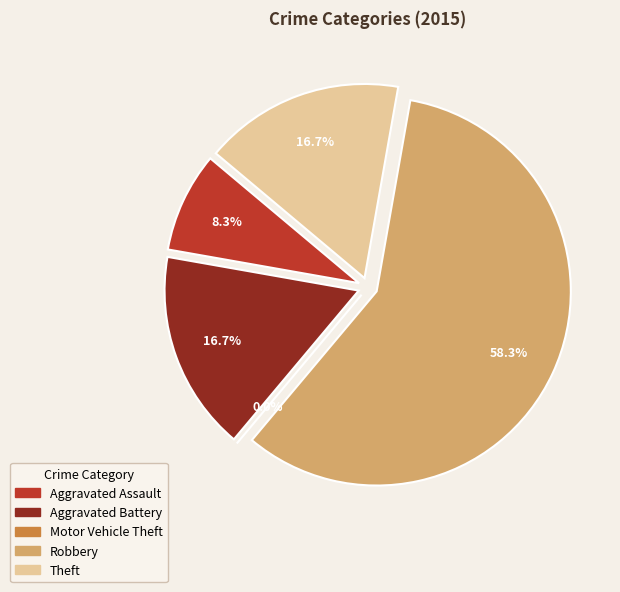

True or false: Aggravated Assault accounts for 8% of the total.

True